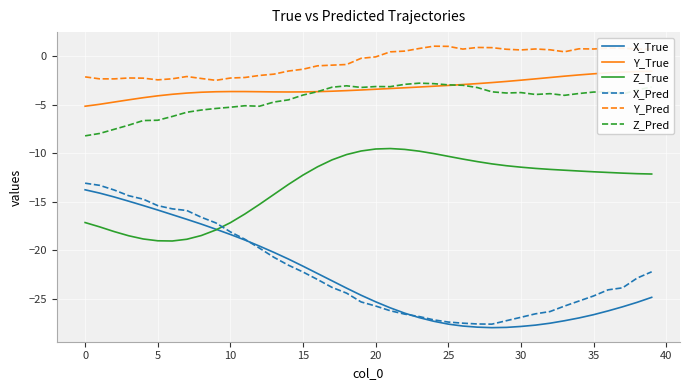

What is the difference between the maximum and minimum values in the X_True series?

14.2